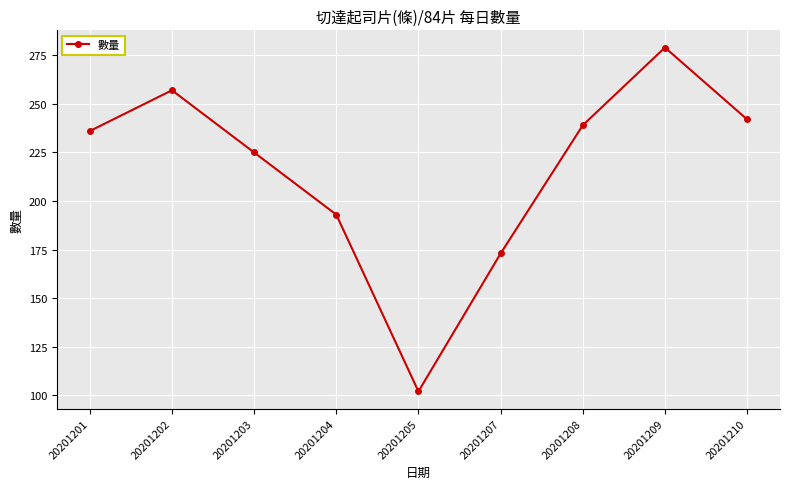

Where is the first local minimum?

20201205